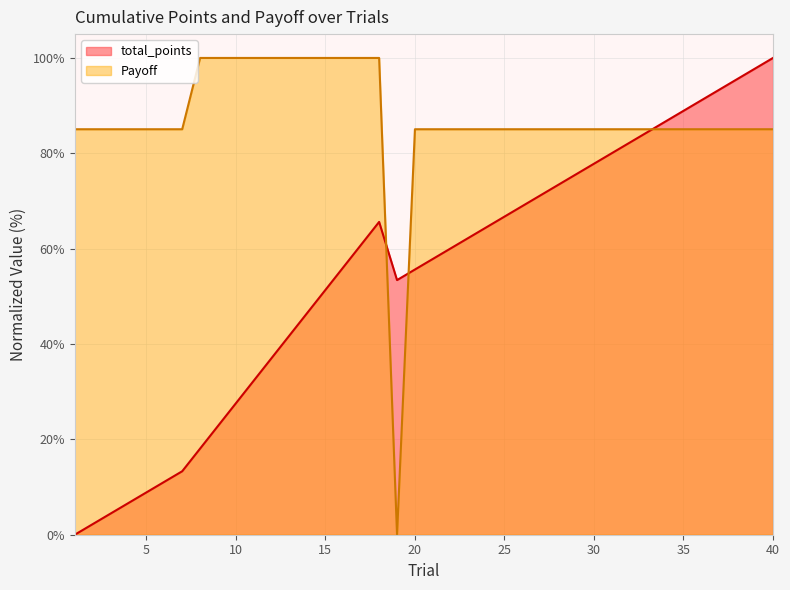

Which category has the highest value in the total_points series?

40